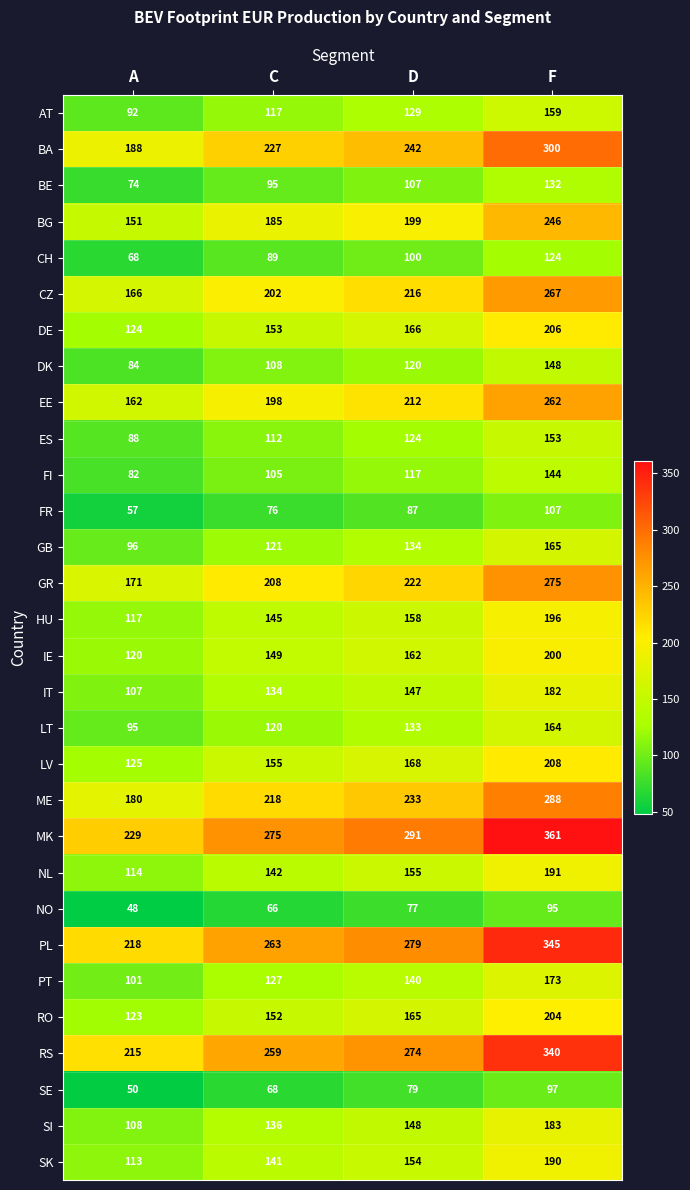

What is the difference between the FR values at A and C?

19